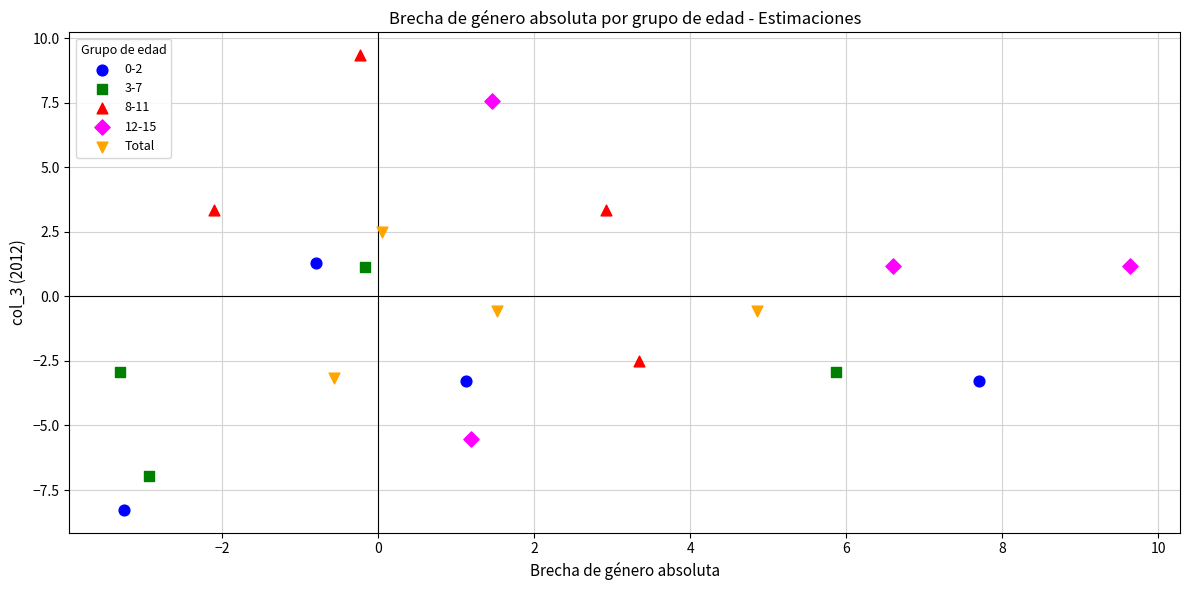

Which series has the largest Y range (max minus min)?

12-15